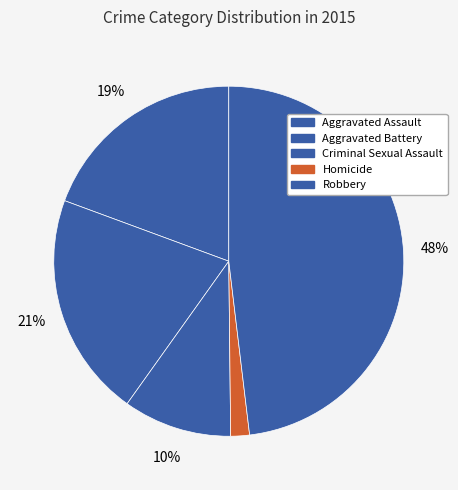

Count the number of slices in the pie.

5